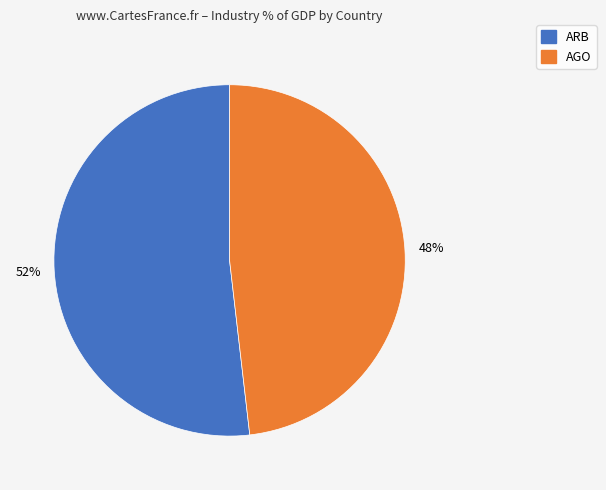

Does any single category account for the majority?

Yes